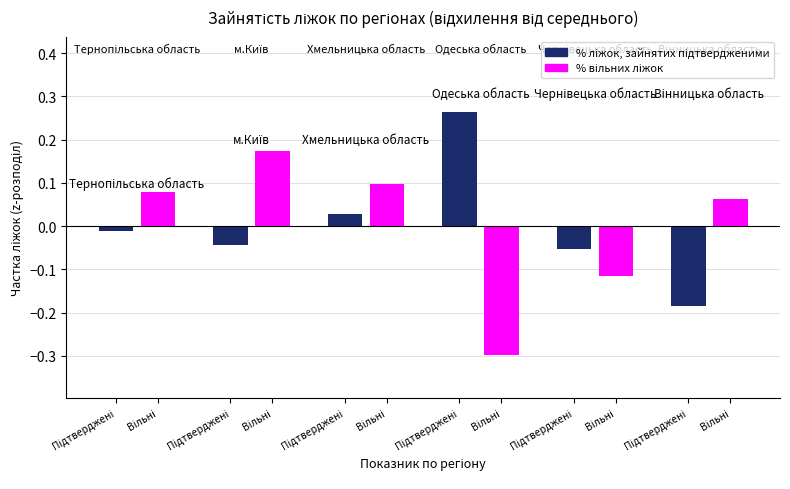

Which label corresponds to the largest value in the chart?

Одеська область